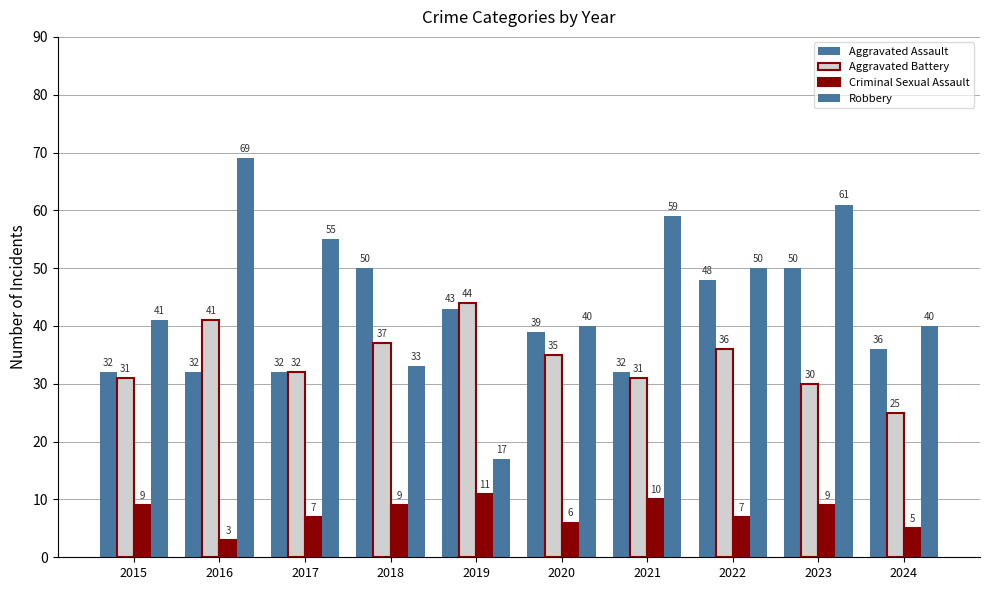

How many bars are there in each group?

4